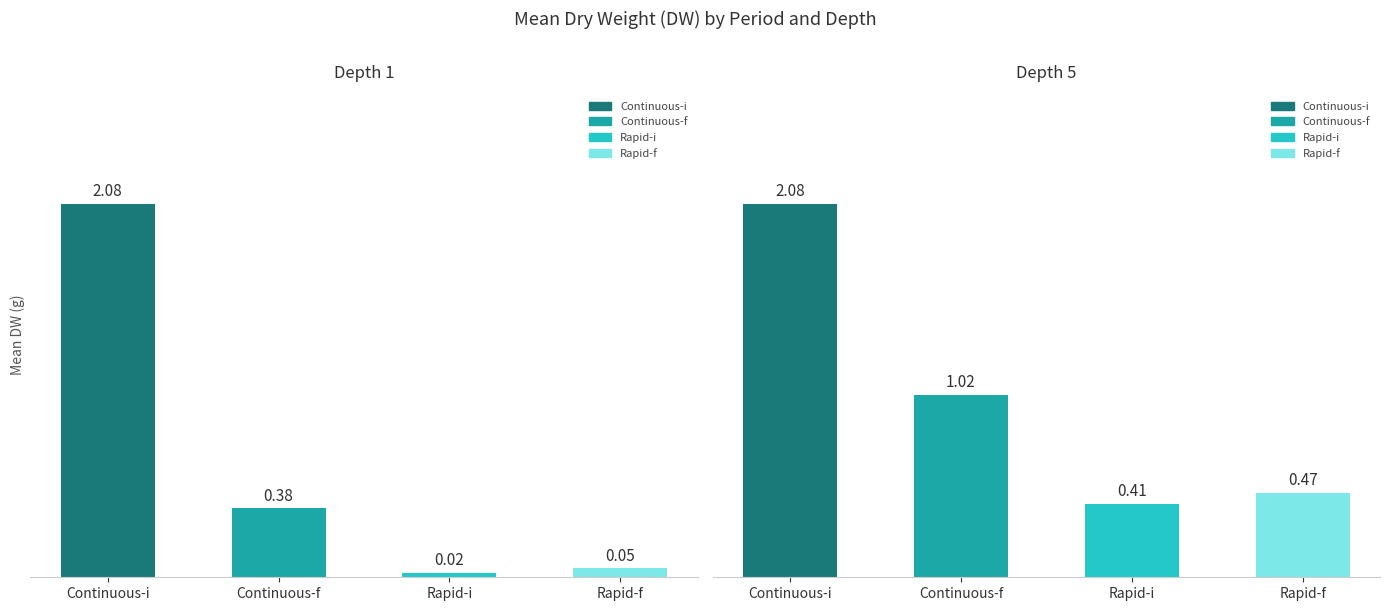

Does the chart contain stacked bars?

No